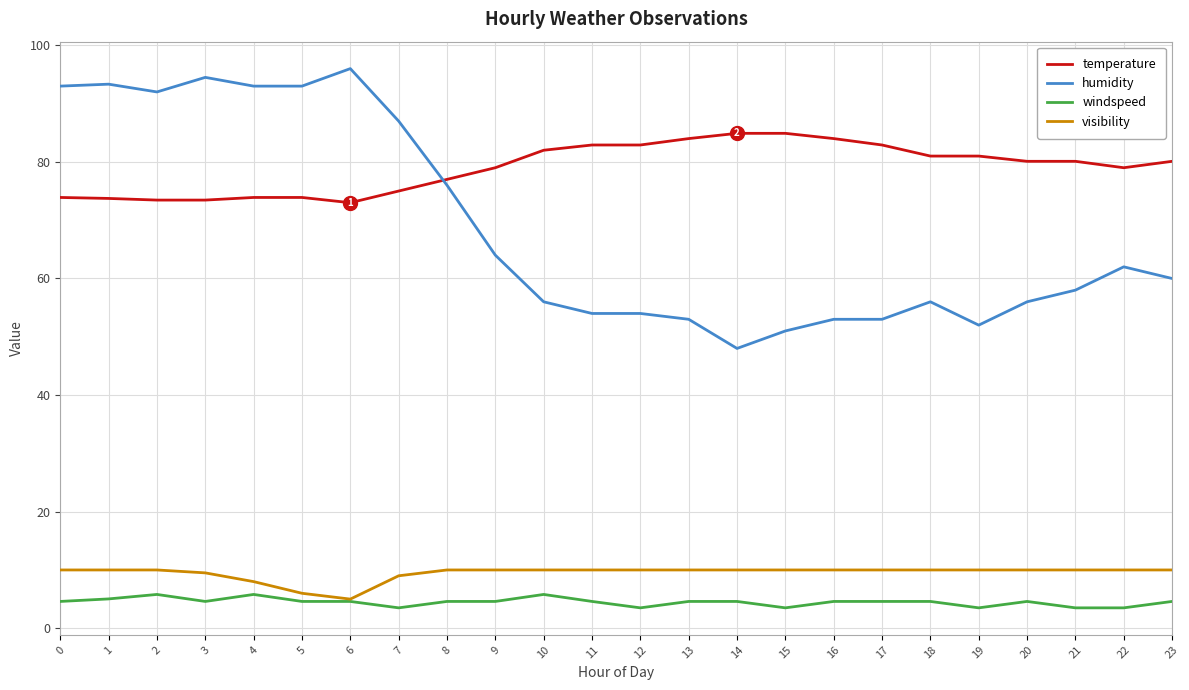

How many series are shown in this chart?

4